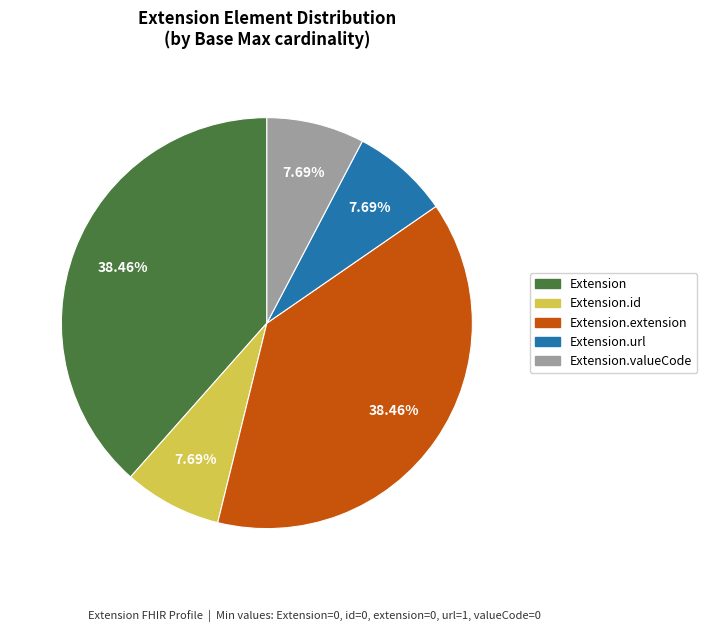

Is Extension the majority of the pie?

No